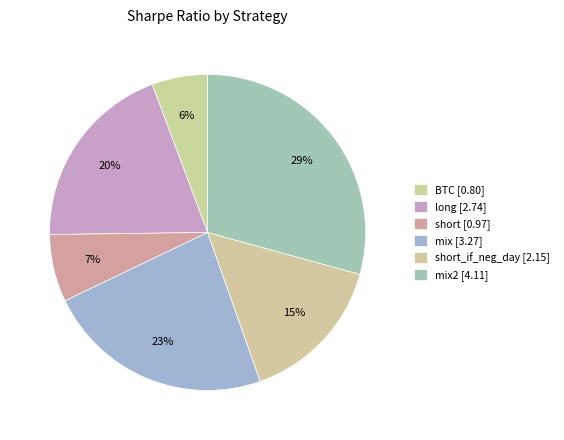

How many slices are in this pie chart?

6